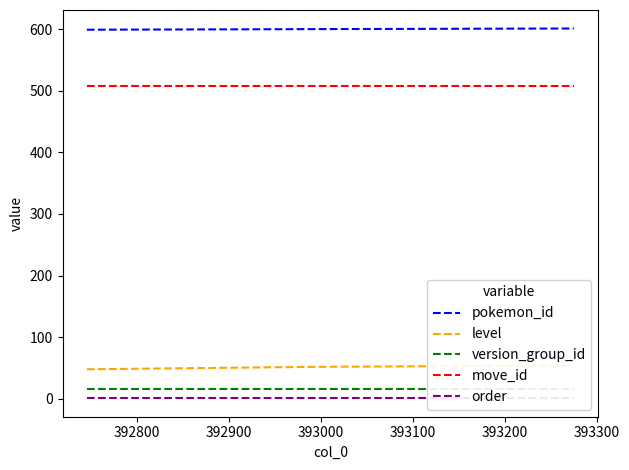

Is it true that move_id equals 508 at 392900?

True